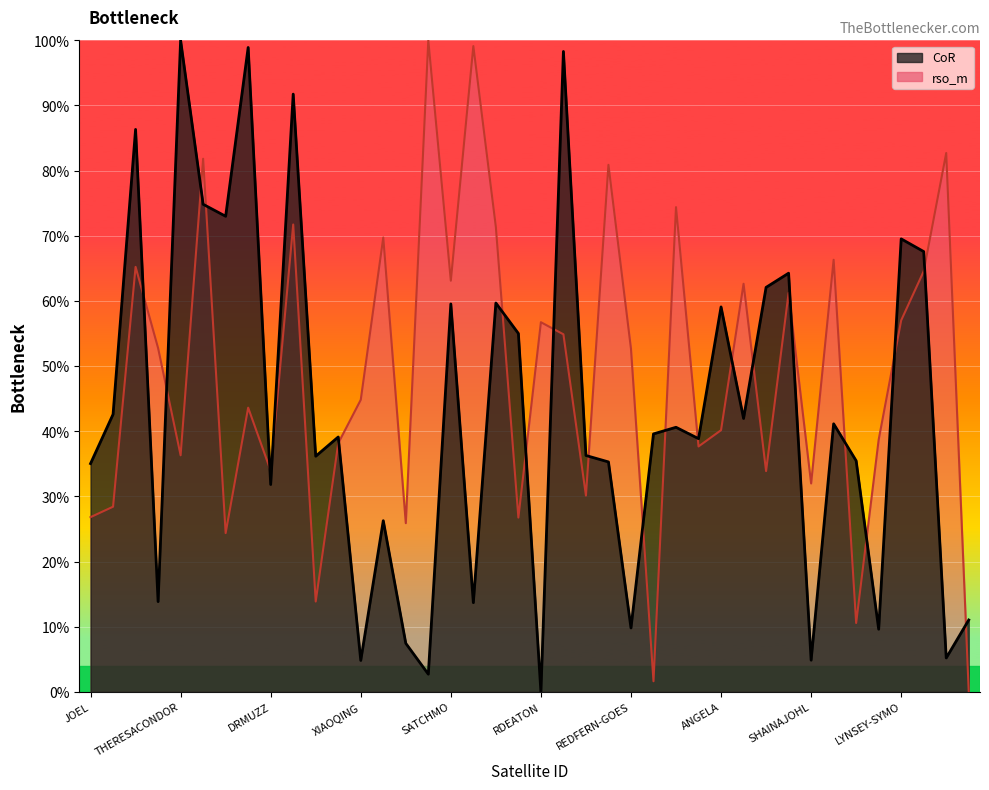

At which label is rso_m closest to 0?

LEMUR-2-MCPEAKE